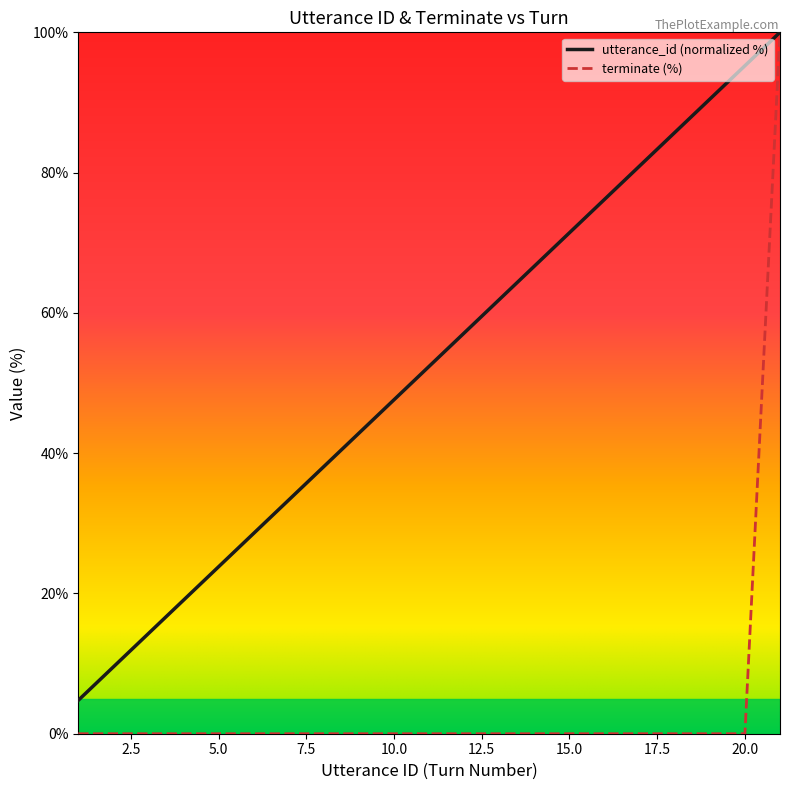

Which series has the largest total across all categories?

utterance_id (normalized %)